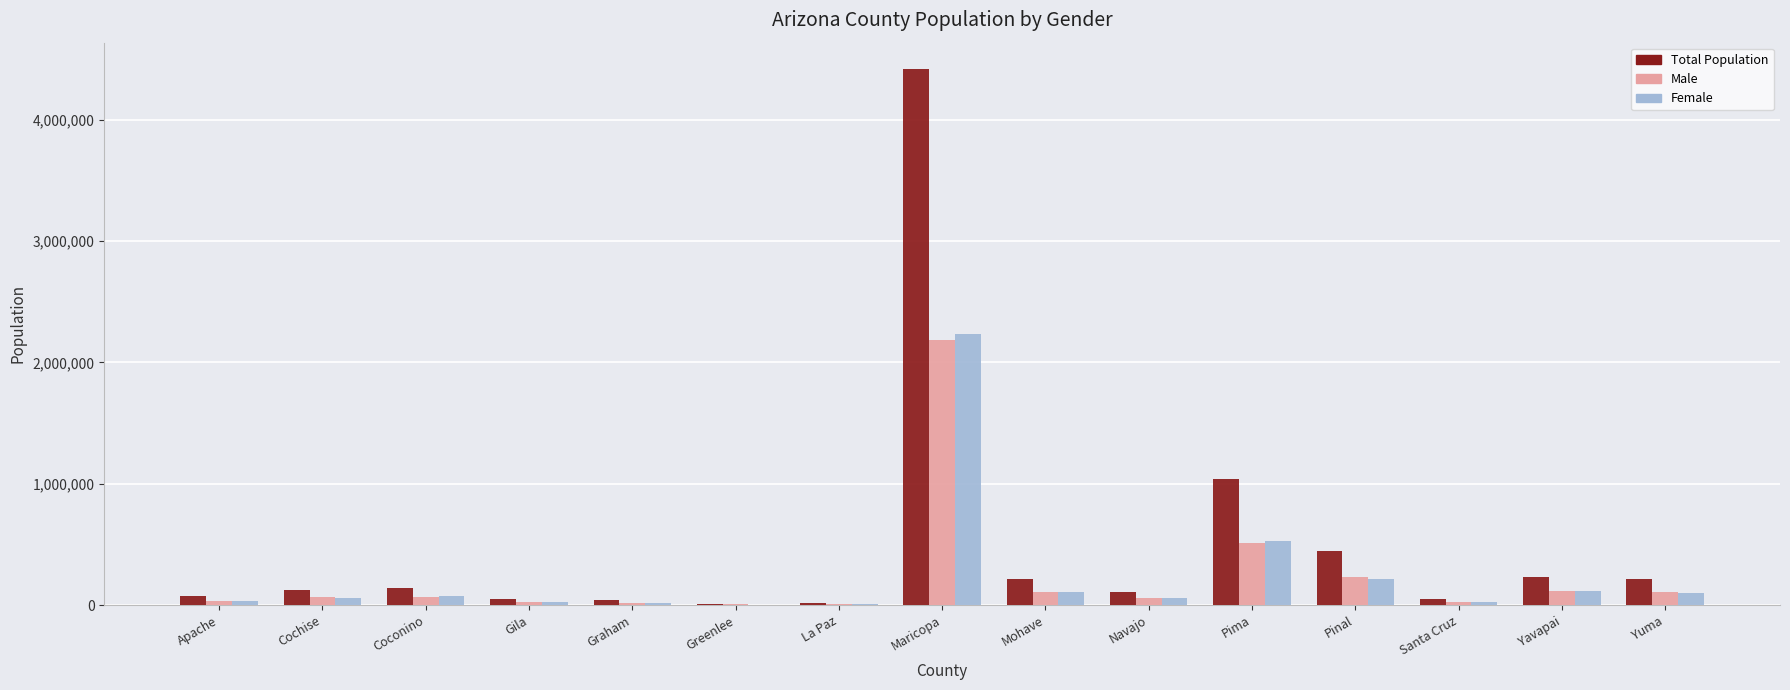

Which series has the largest total across all categories?

Total Population